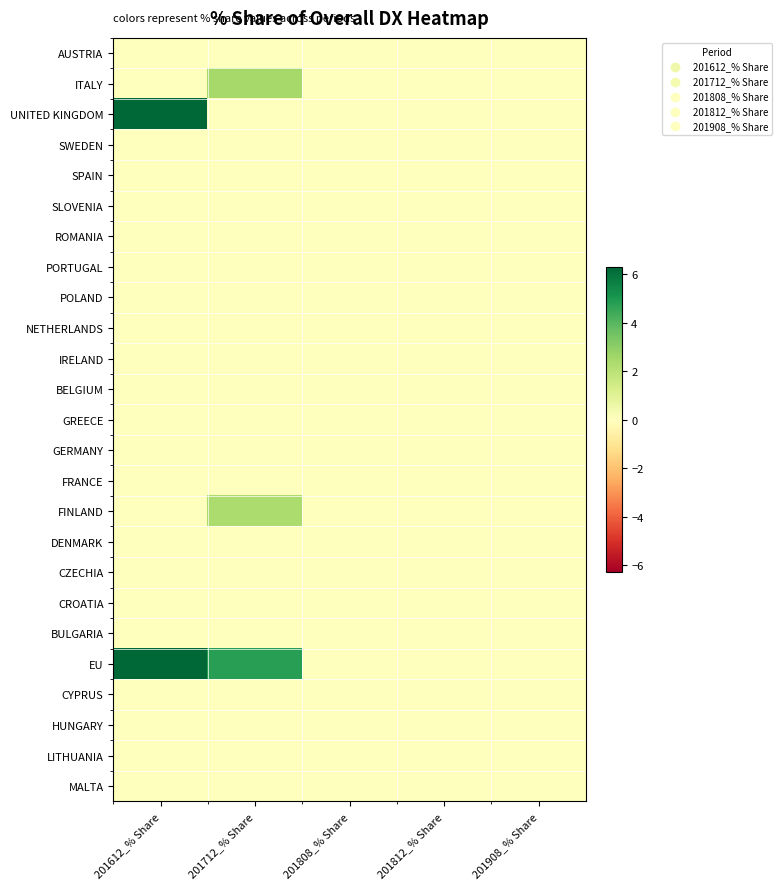

Which series has the largest total across all categories?

EU